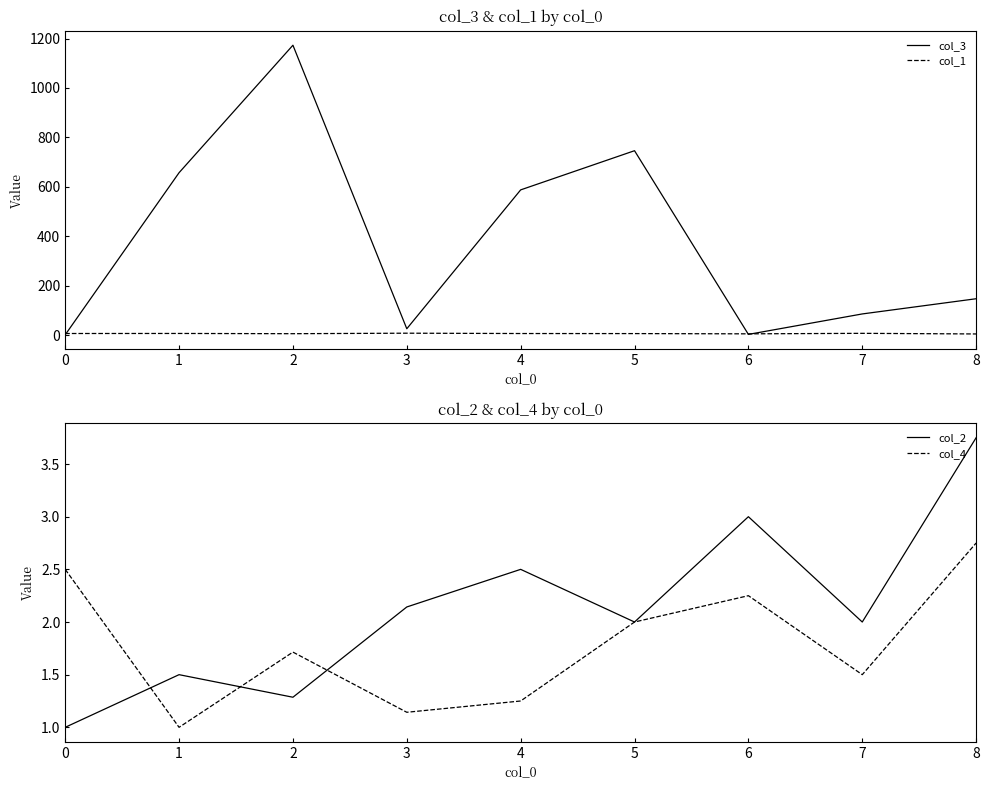

Which series has the largest total across all categories?

col_3